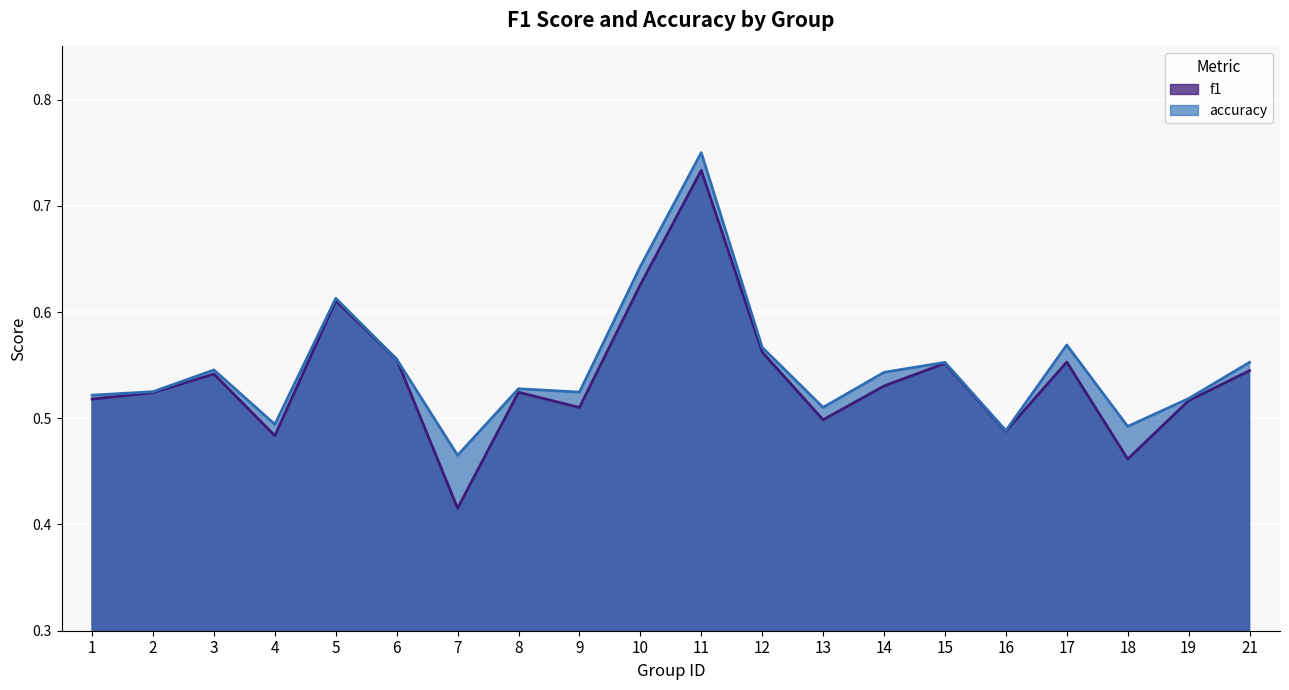

At which category is the sum across all series the highest?

11